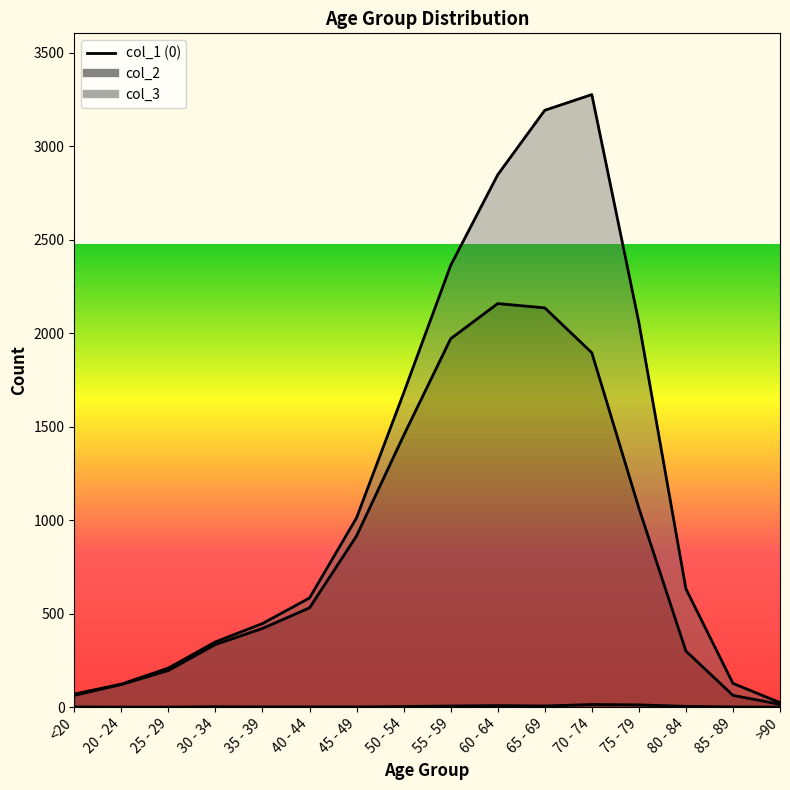

True or false: 1 and 2 intersect in this chart.

False